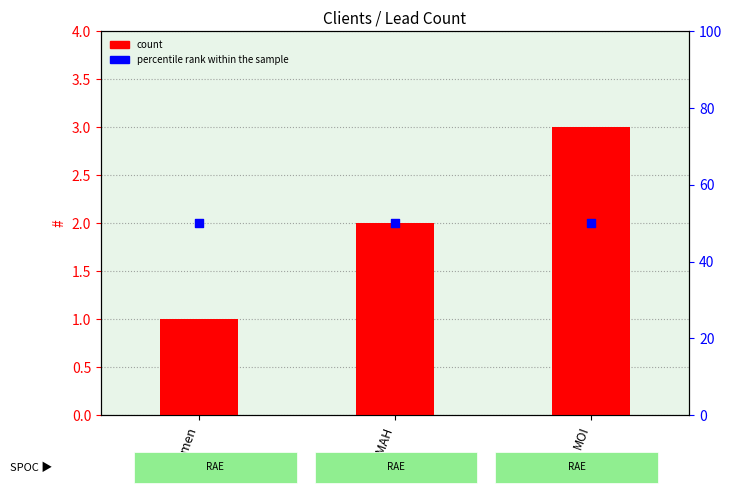

Is the value of count at MOMAH greater than the value of percentile rank within the sample at MOI?

No